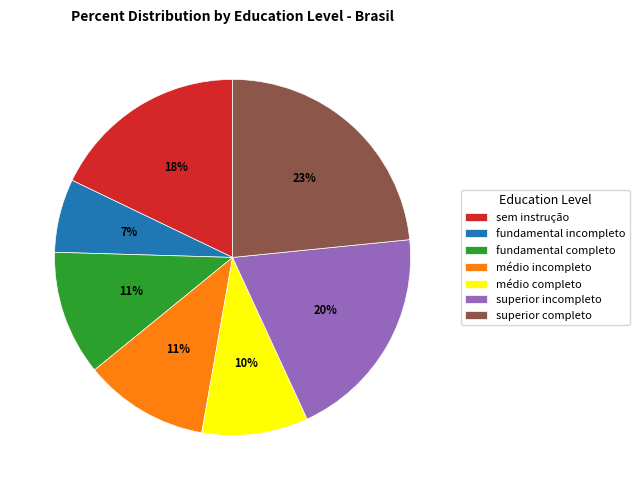

What percentage is the fundamental incompleto slice, to the nearest percent?

7%